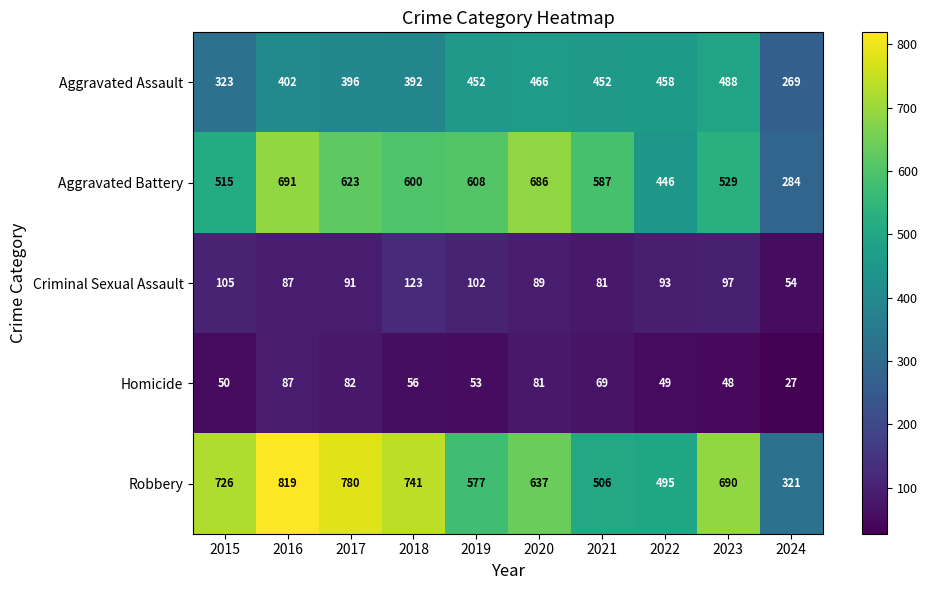

What is the maximum value for Robbery?

819